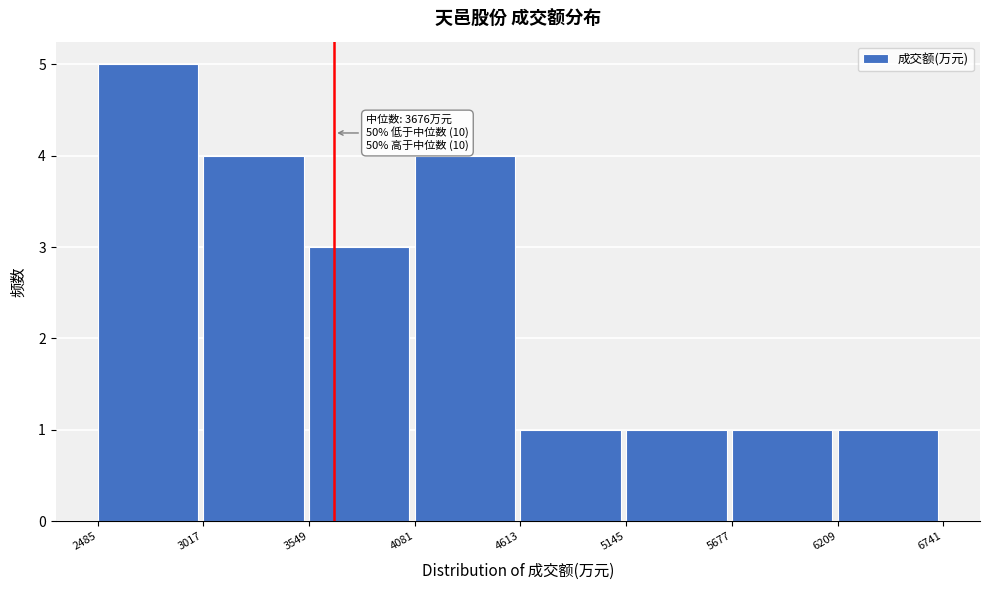

Which range on the x-axis has the tallest bar?

2485 to 3017